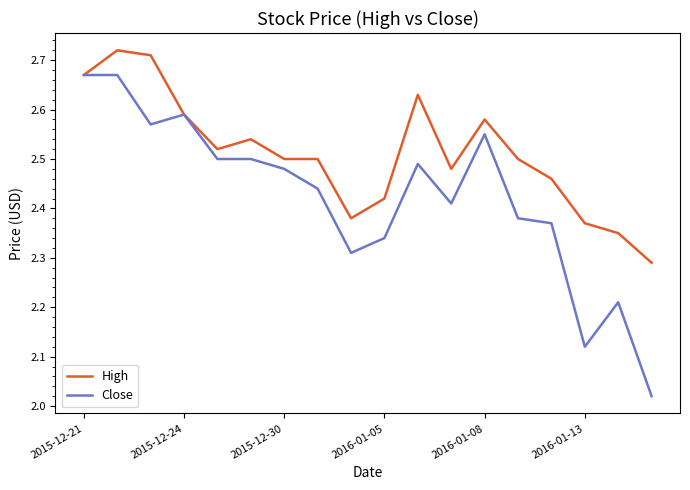

Which series has the largest total across all categories?

High